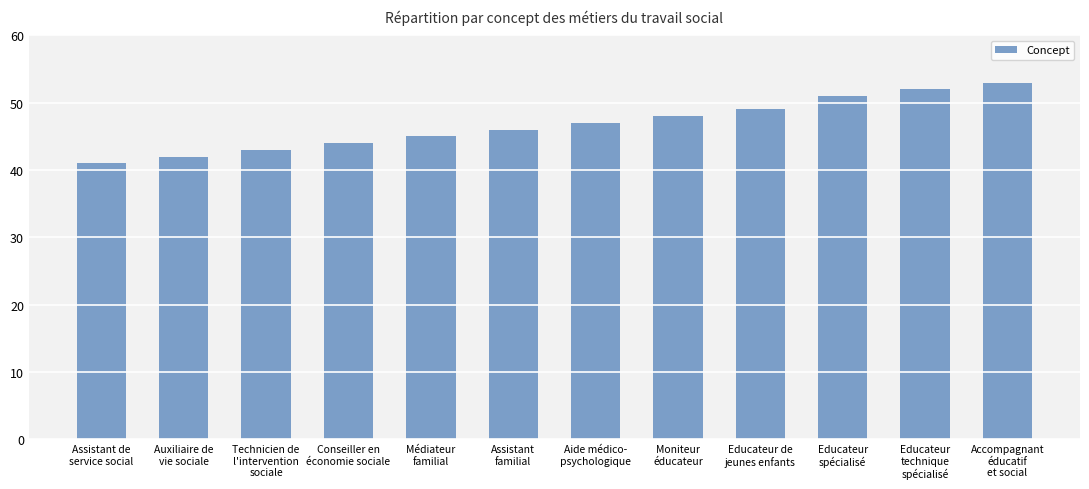

List the labels in order of value, largest first.

Accompagnant
éducatif
et social, Educateur
technique
spécialisé, Educateur
spécialisé, Educateur de
jeunes enfants, Moniteur
éducateur, Aide médico-
psychologique, Assistant
familial, Médiateur
familial, Conseiller en
économie sociale, Technicien de
l'intervention
sociale, Auxiliaire de
vie sociale, Assistant de
service social